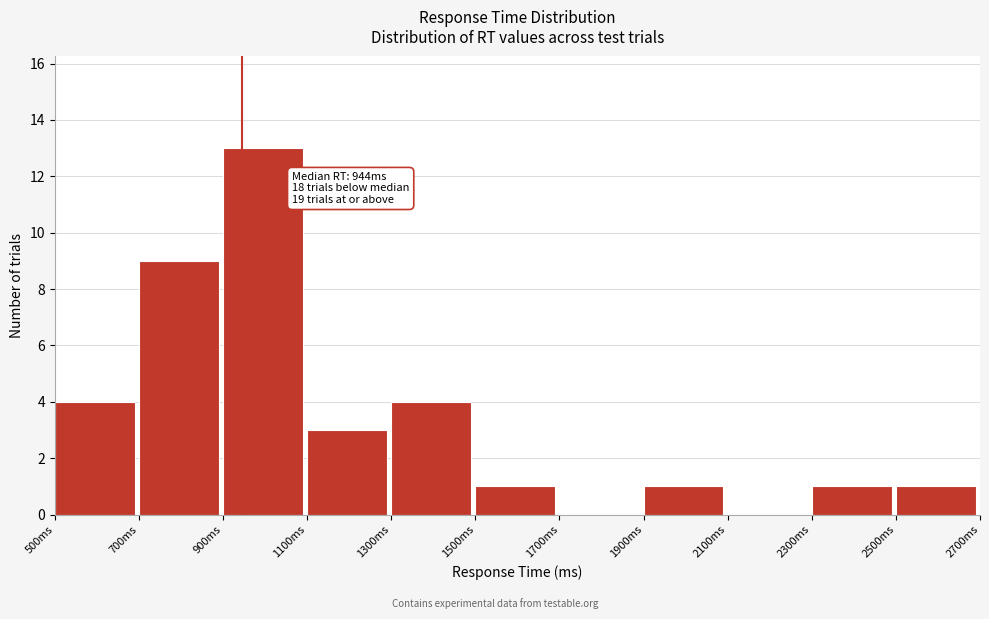

Over which range of the x-axis is the bar tallest?

900 to 1100